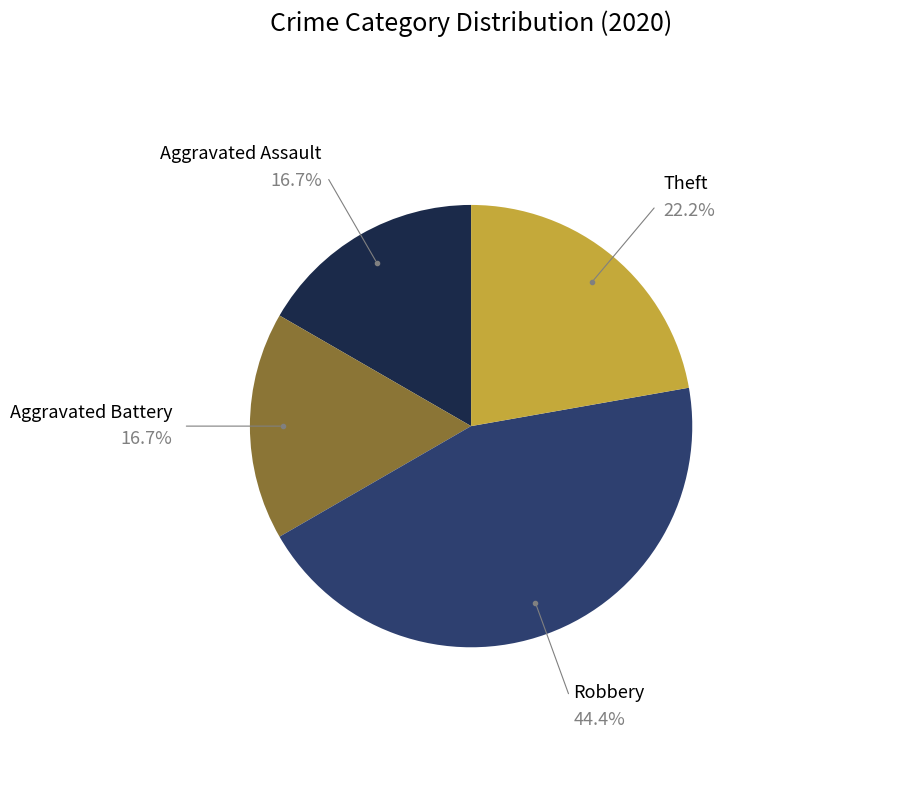

Is there a majority slice in this chart?

No